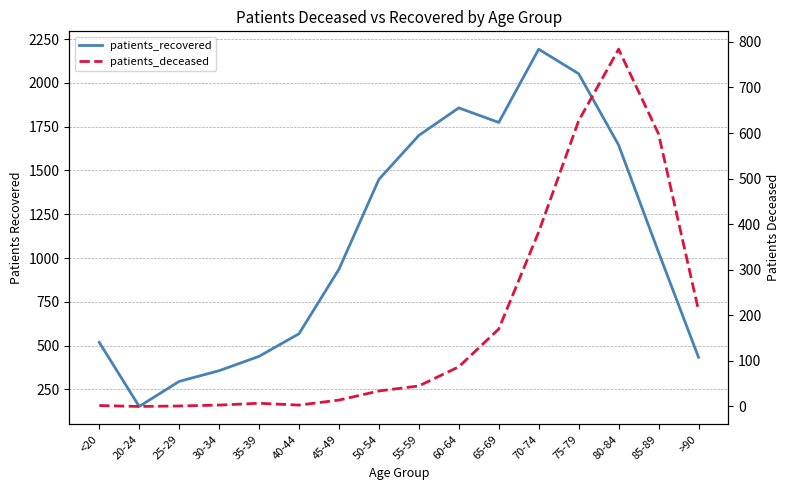

Is it true that patients_recovered equals 561 at 75-79?

False